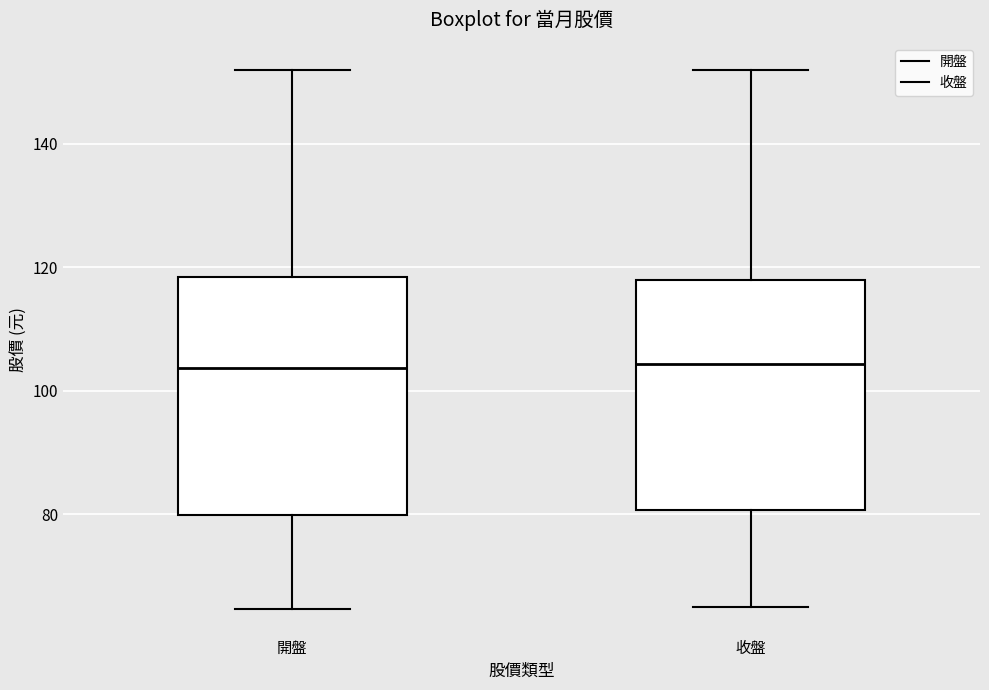

Reading left to right, read every box against the y-axis: the position of its median line, the range the box covers, and the ends of its whiskers. The values are not printed on the chart, so give them approximately, as read against the axis.

開盤: median 104, box 80 to 118, whiskers 64 to 152
收盤: median 104, box 80 to 118, whiskers 66 to 152